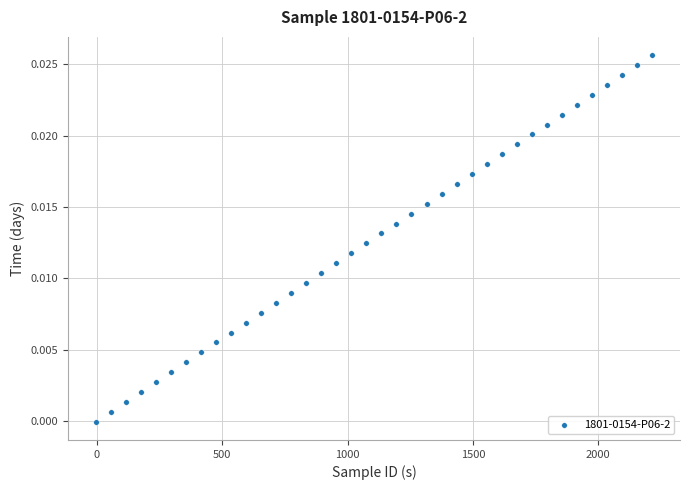

What is the range of X values (max minus min)?

2220.0